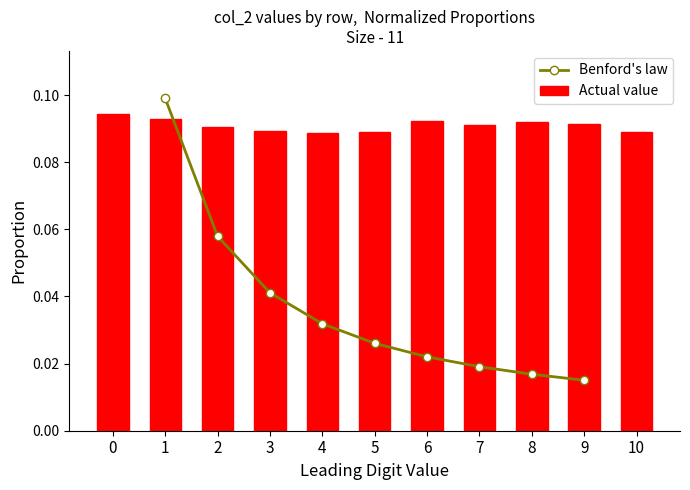

What value does the data have at 8?

0.1